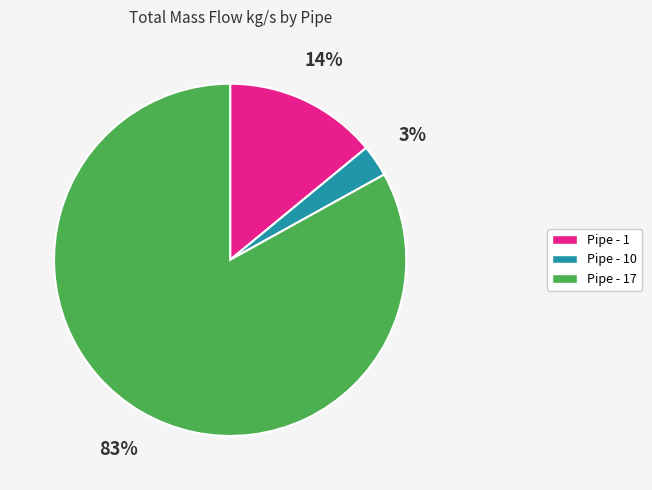

Does any single category account for the majority?

Yes